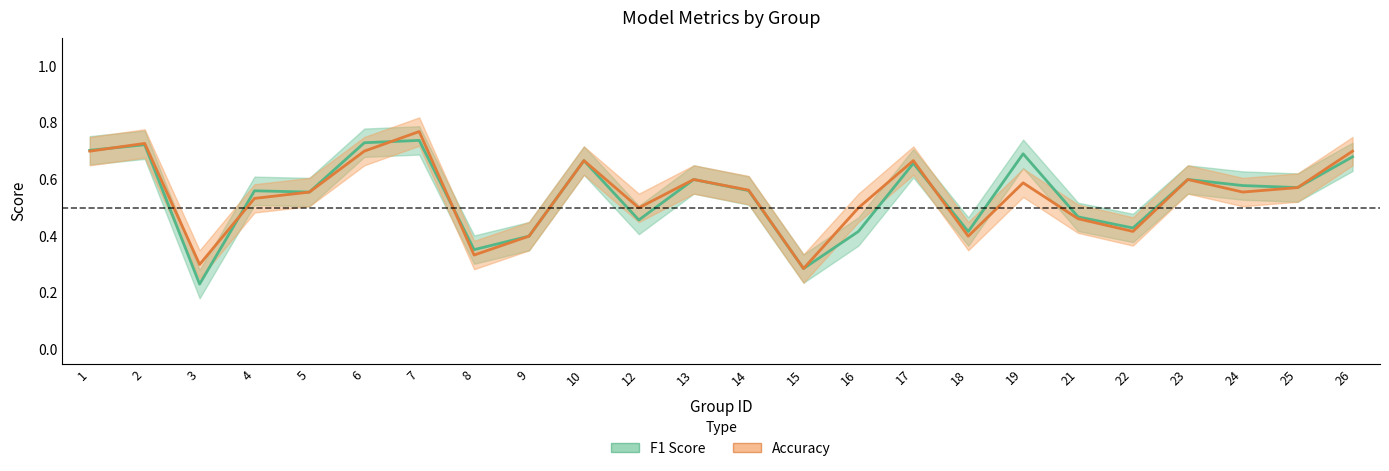

List the series in order of their overall mean, highest first.

accuracy, f1